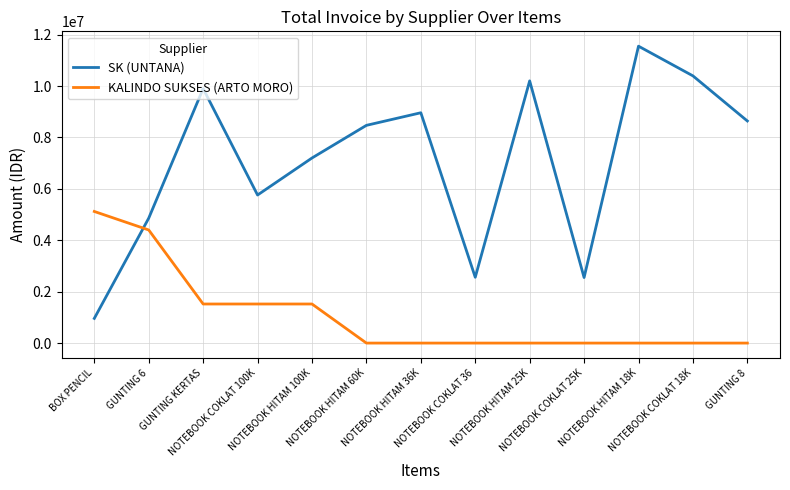

What is the total value across all series at NOTEBOOK HITAM 100K?

8720000